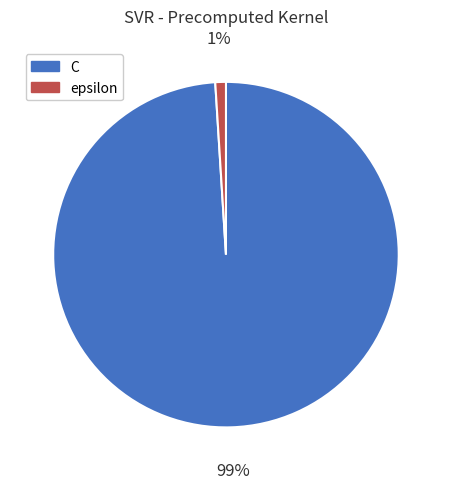

Is it true that C is 89% of the pie?

False